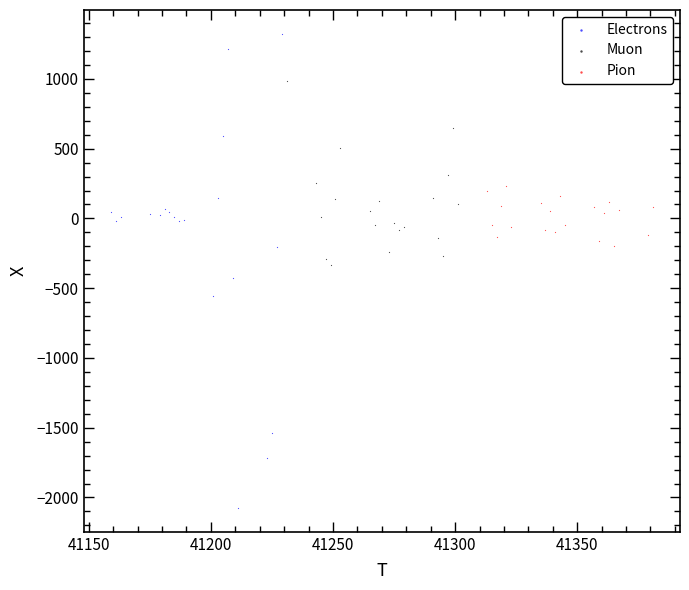

What are all the series names shown in the legend?

Electrons, Muon, Pion